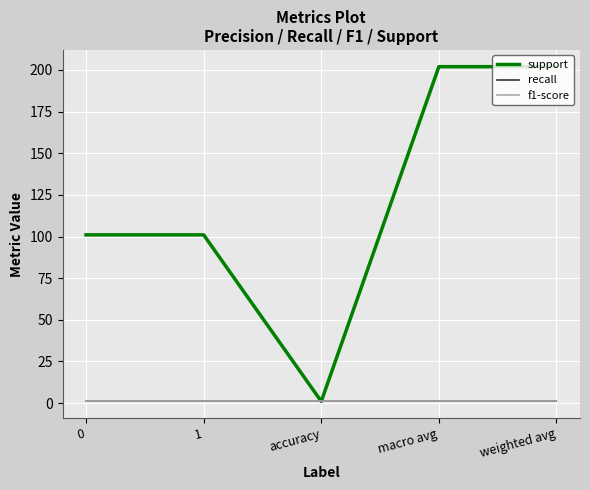

Rank the series by their maximum value, from lowest to highest.

recall, f1-score, support